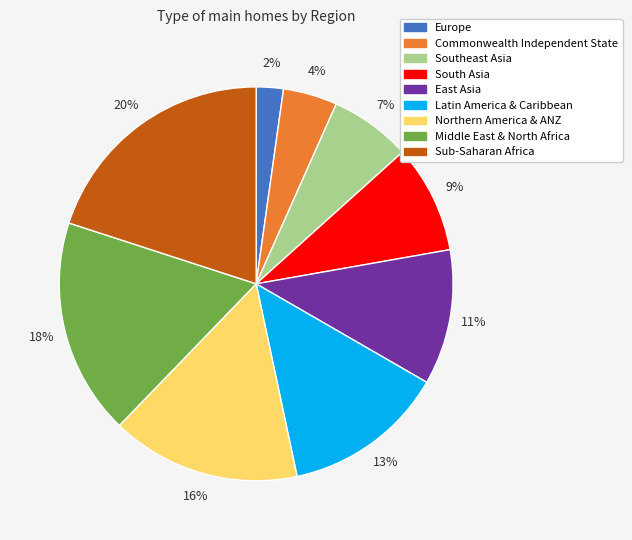

Which has a higher value, South Asia or Latin America & Caribbean?

Latin America & Caribbean